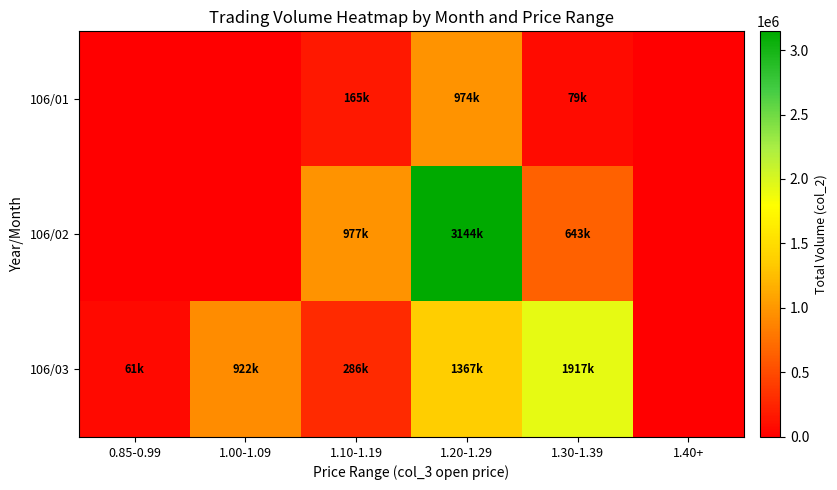

Which series changed the most between 0.85-0.99 and 1.20-1.29?

106/02